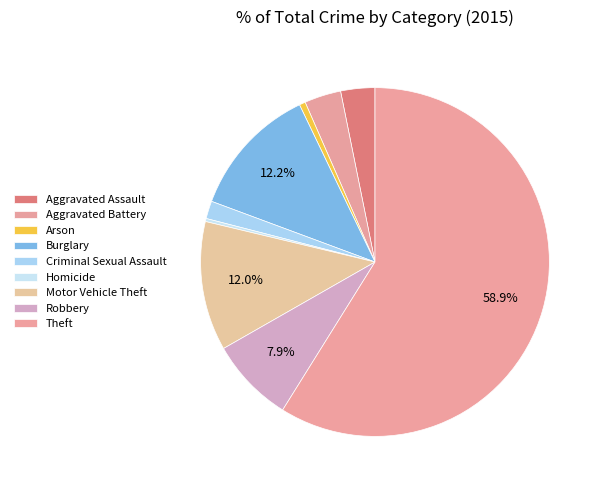

How many slices are in this pie chart?

9